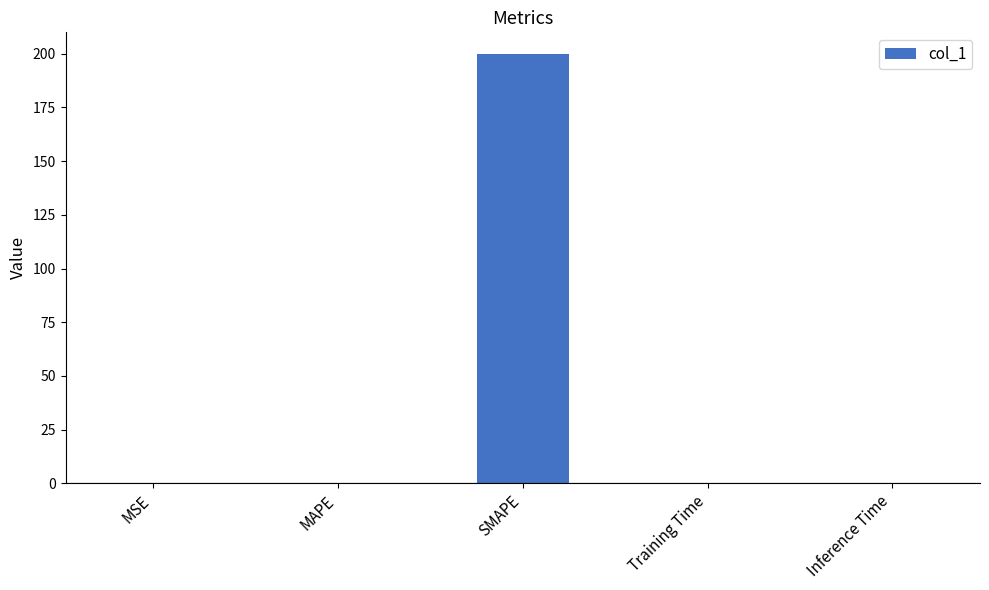

Are the bars grouped side by side (vs. stacked)?

No